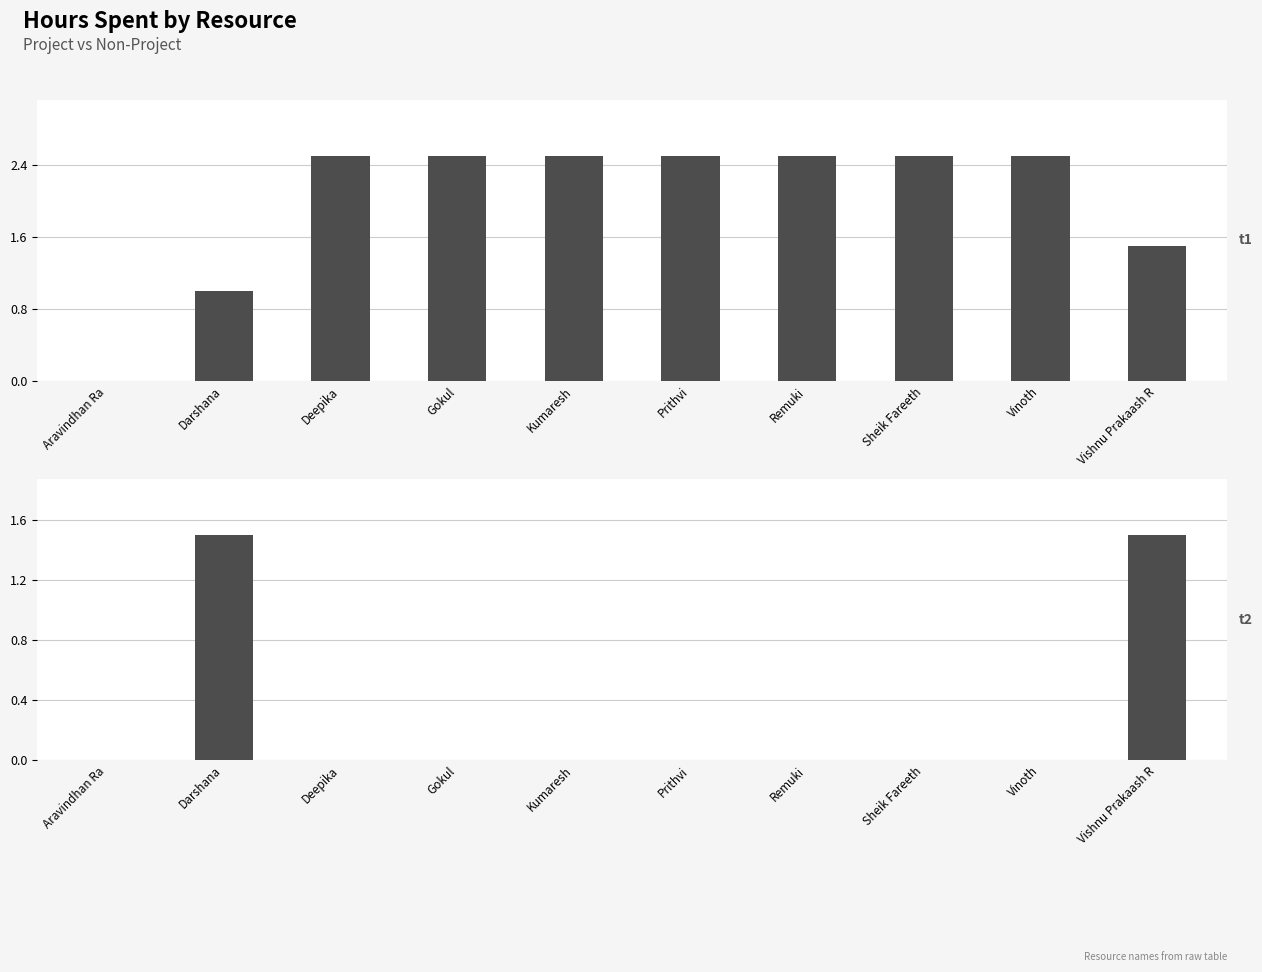

What is the label of the 8th bar from the left?

Sheik Fareeth